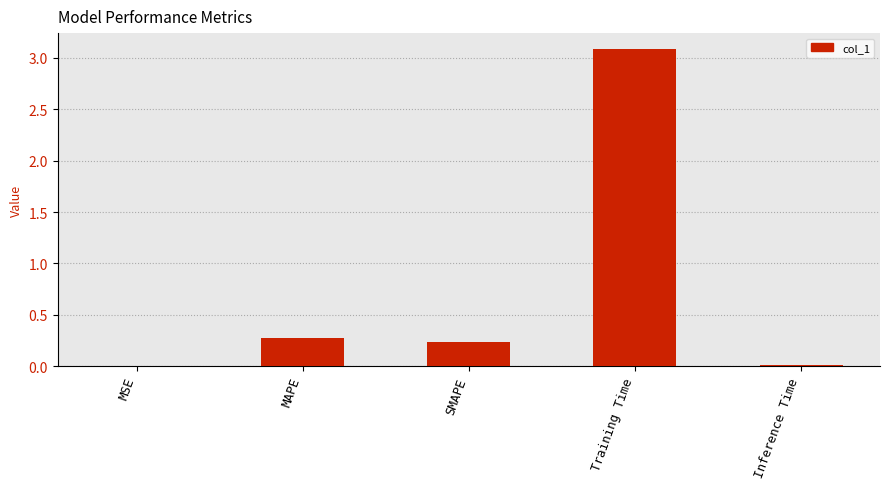

What is the greatest value displayed?

3.1